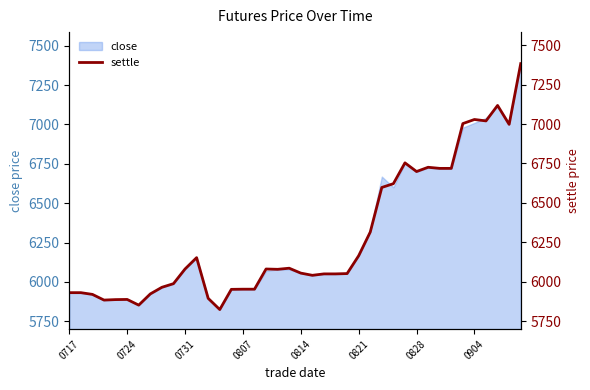

True or false: the data shows 1248 at 19.

False